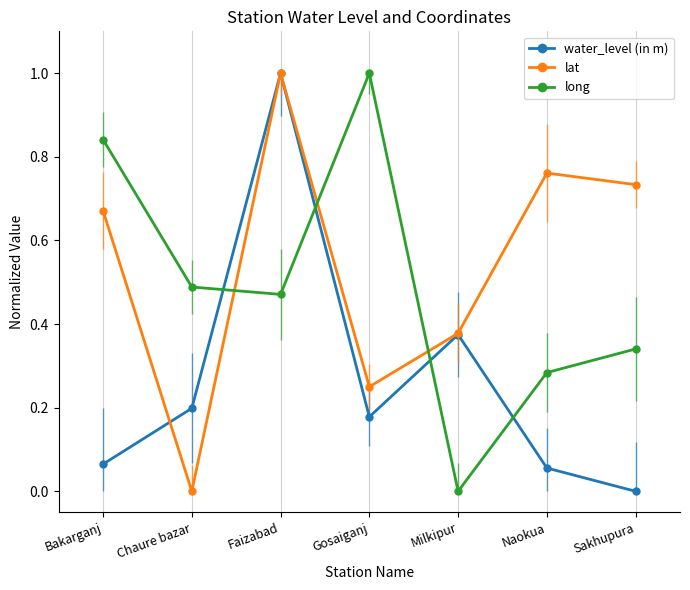

Where is the first local minimum for long?

Faizabad